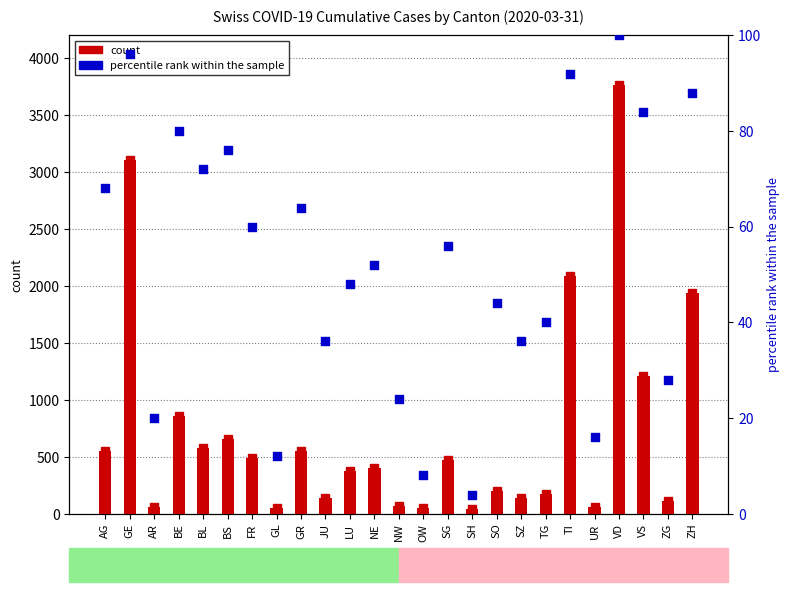

Is the value of percentile rank within the sample at OW greater than the value of count at BE?

No